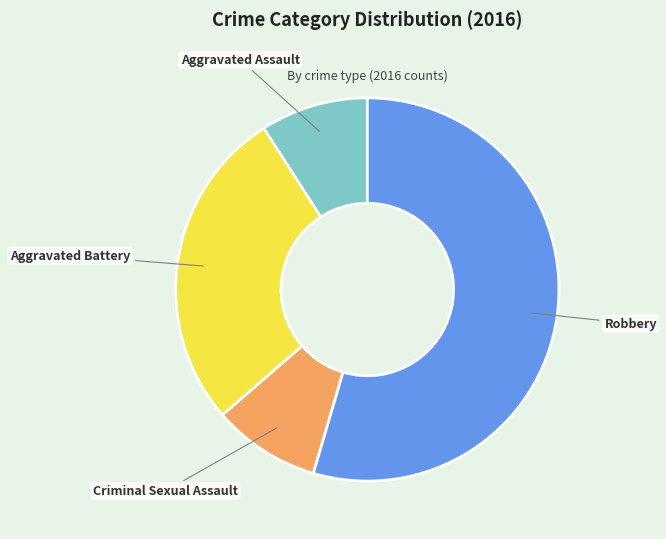

Combined, do Aggravated Assault and Criminal Sexual Assault account for over 50%?

No